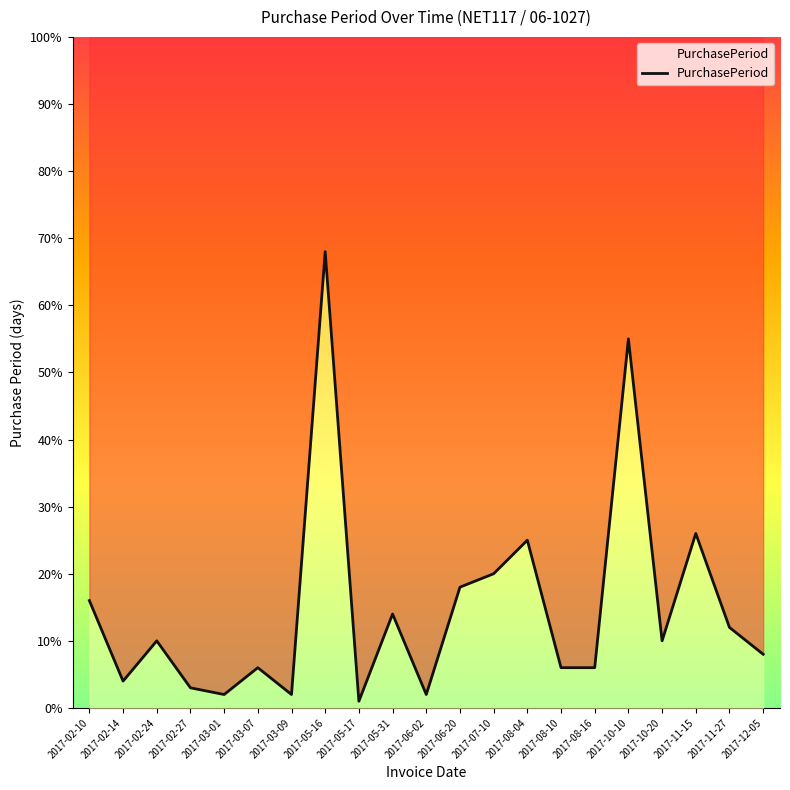

List the labels in order of value, largest first.

2017-05-16, 2017-10-10, 2017-11-15, 2017-08-04, 2017-07-10, 2017-06-20, 2017-02-10, 2017-05-31, 2017-11-27, 2017-02-24, 2017-10-20, 2017-12-05, 2017-03-07, 2017-08-10, 2017-08-16, 2017-02-14, 2017-02-27, 2017-03-01, 2017-03-09, 2017-06-02, 2017-05-17